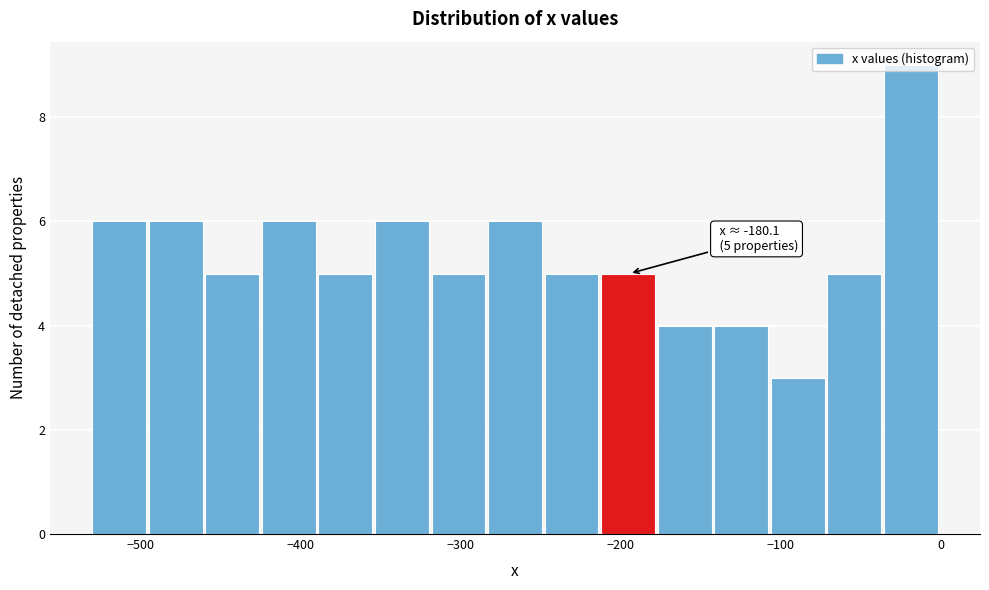

Read against the x-axis, roughly where is the centre of the tallest bar?

-20